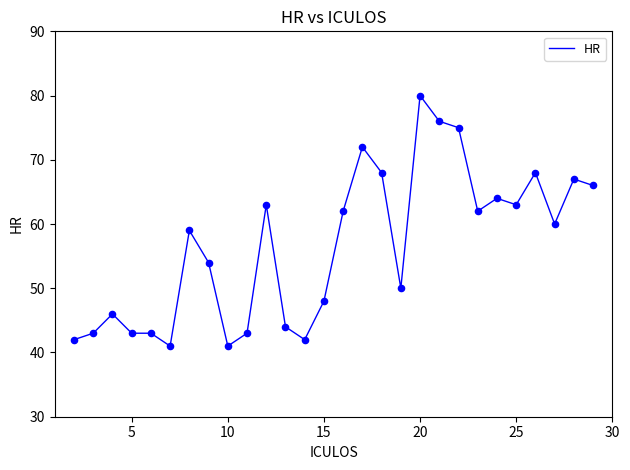

What is the smallest value displayed?

41